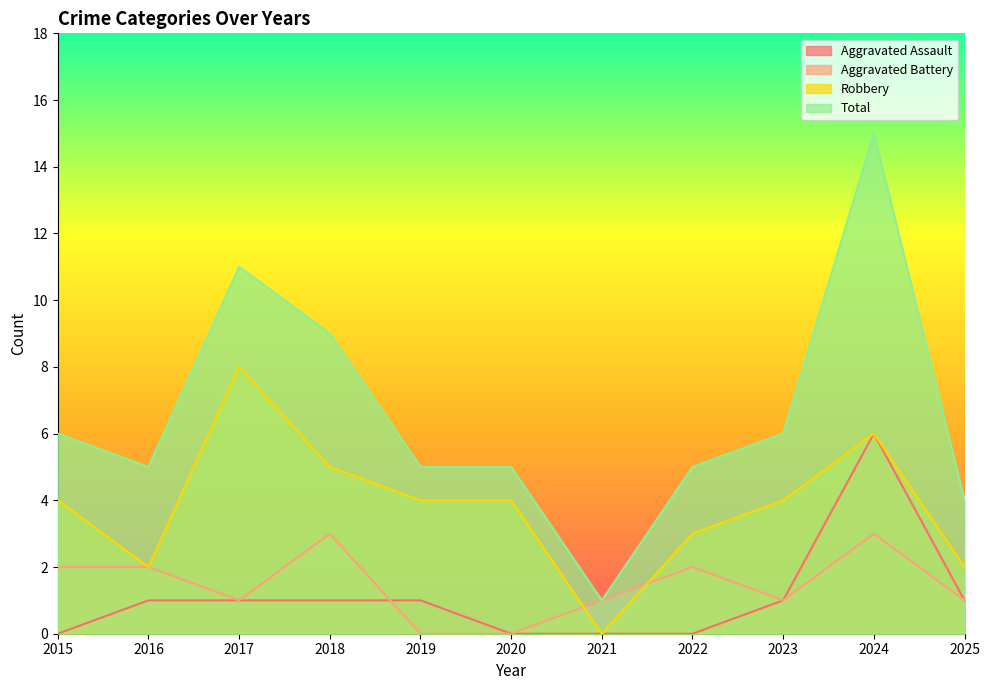

What is the value of the Total point at the 10th from the left?

15